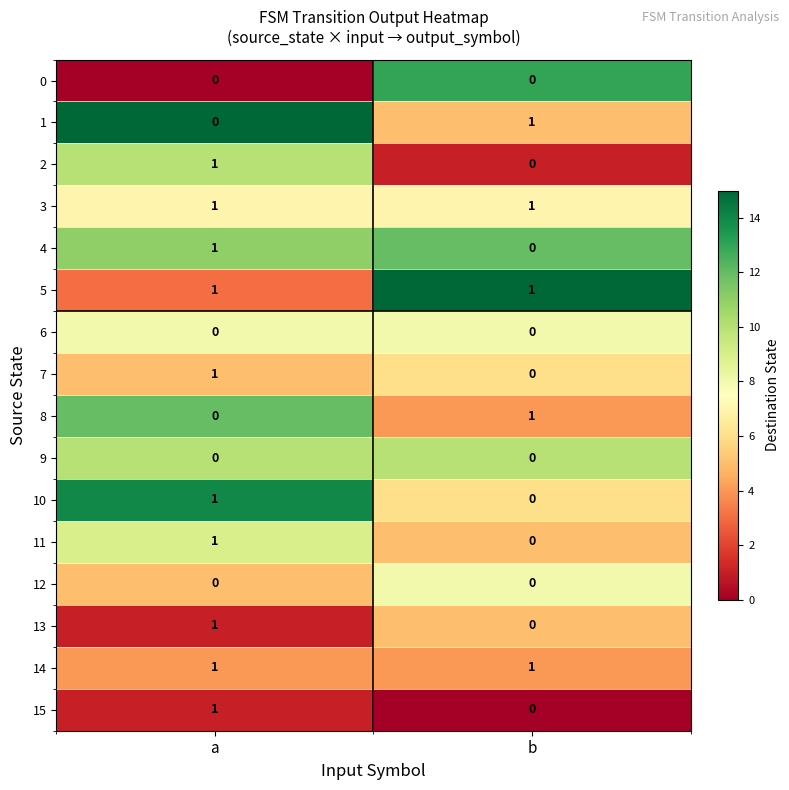

Where is 15 nearest to the value 0?

b